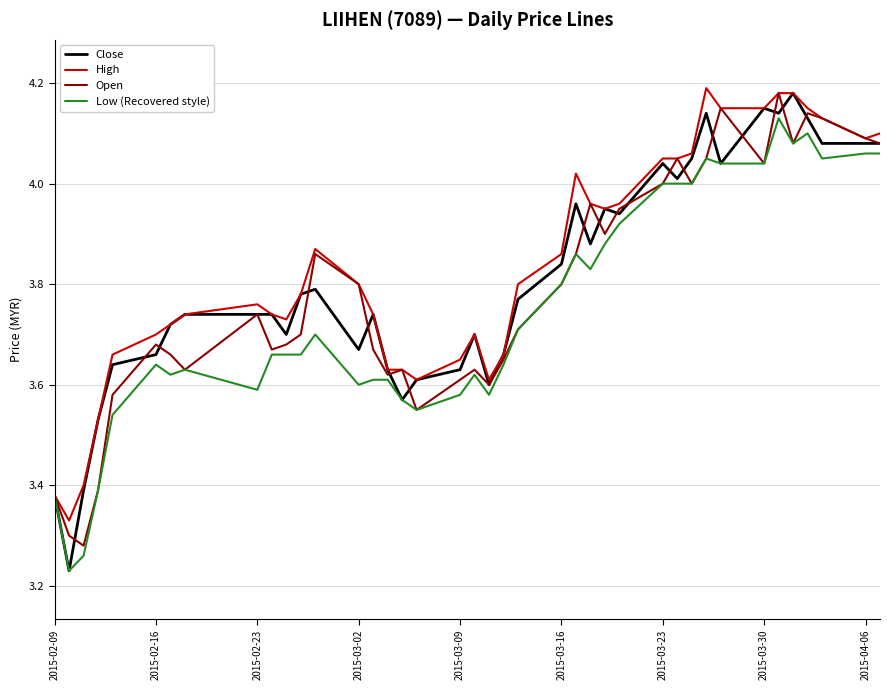

What is the sum of all High values?

153.4